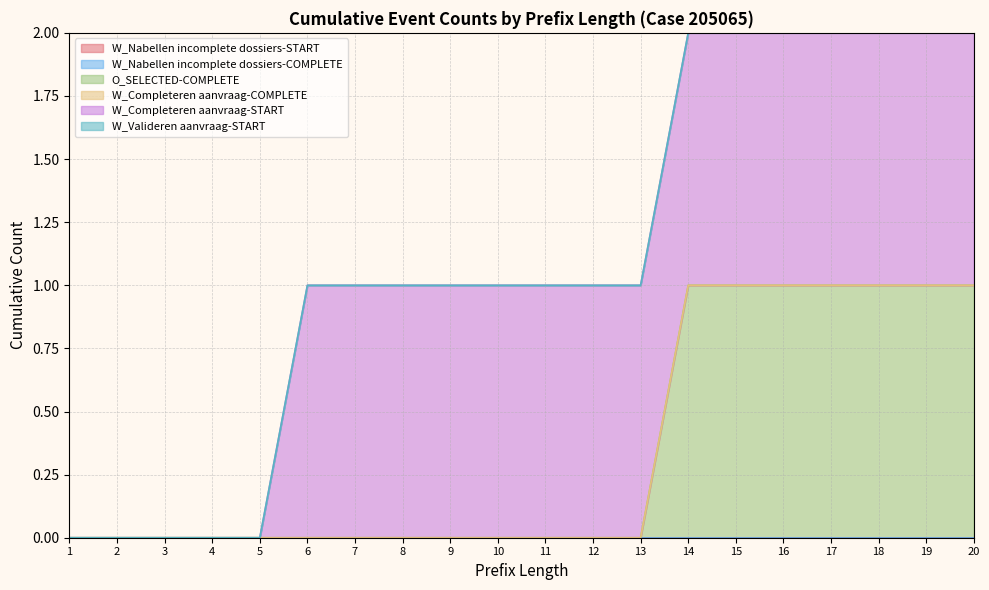

Read the W_Completeren aanvraag-START value at 18.

1